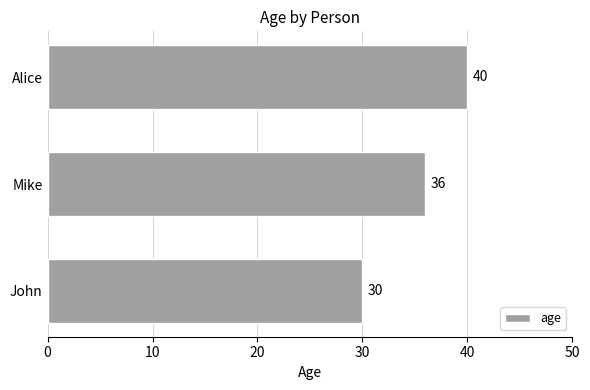

Rank the categories by value from lowest to highest.

John, Mike, Alice